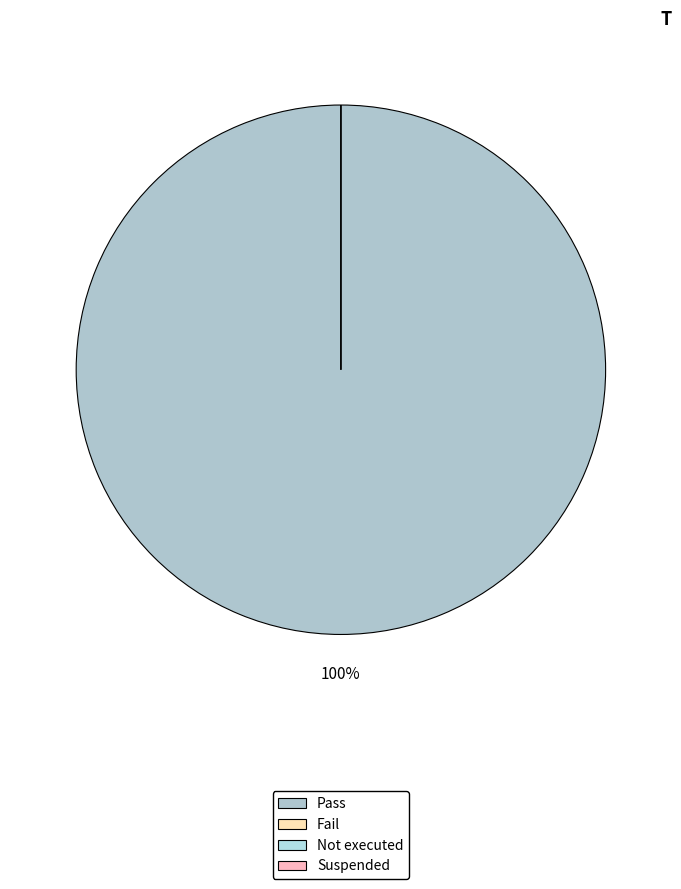

Does Pass represent more than half of the total?

Yes